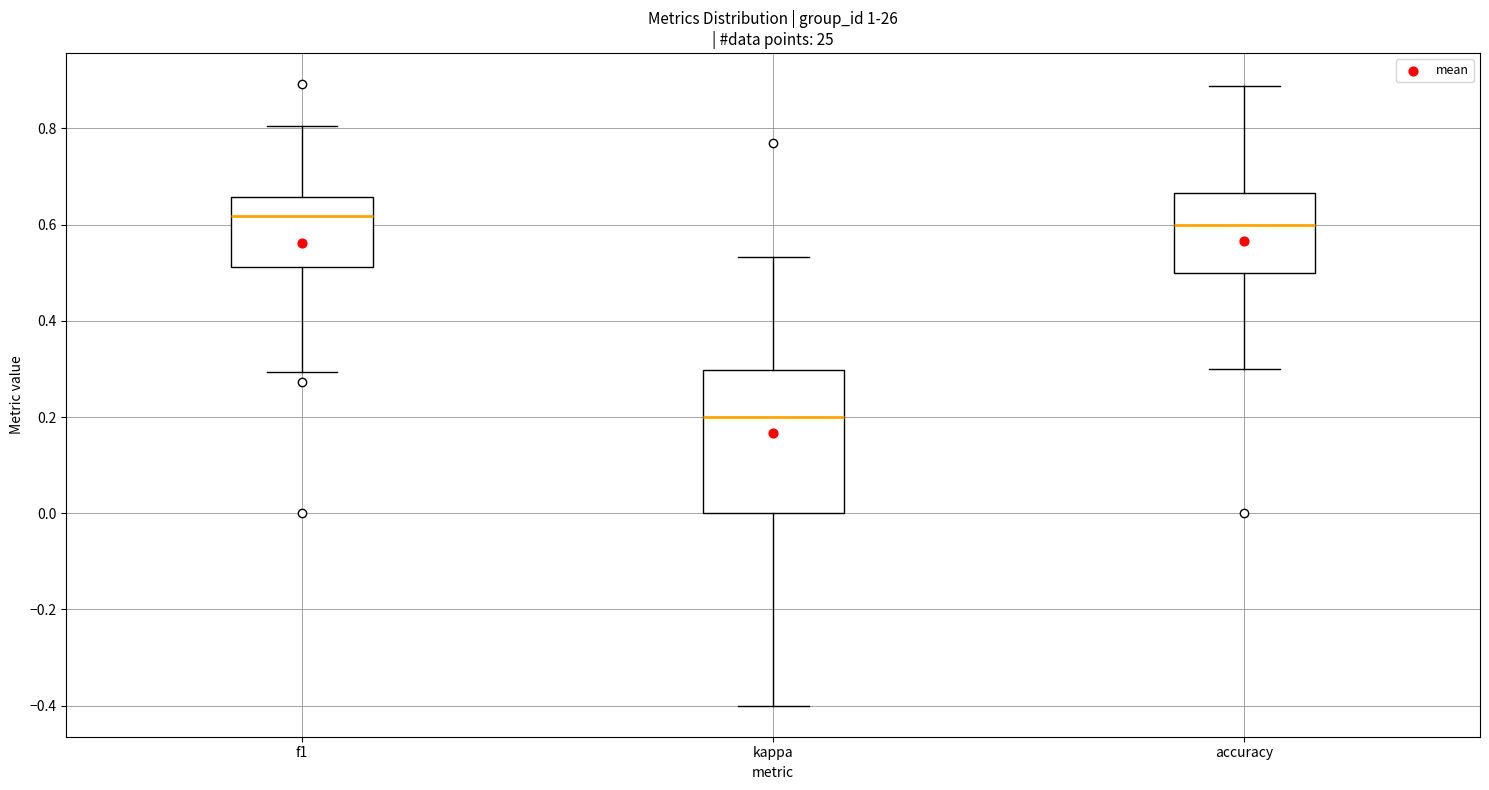

Which box is the tallest, from its lower edge to its upper edge?

kappa